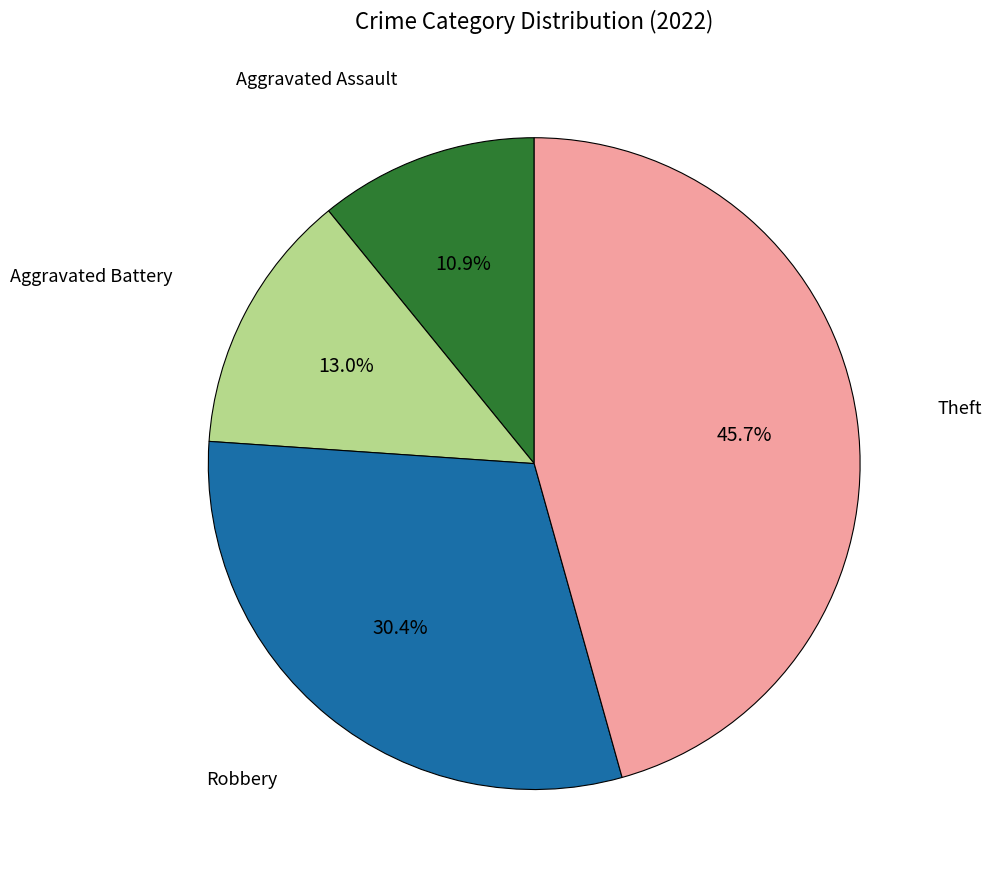

Is there a majority slice in this chart?

No